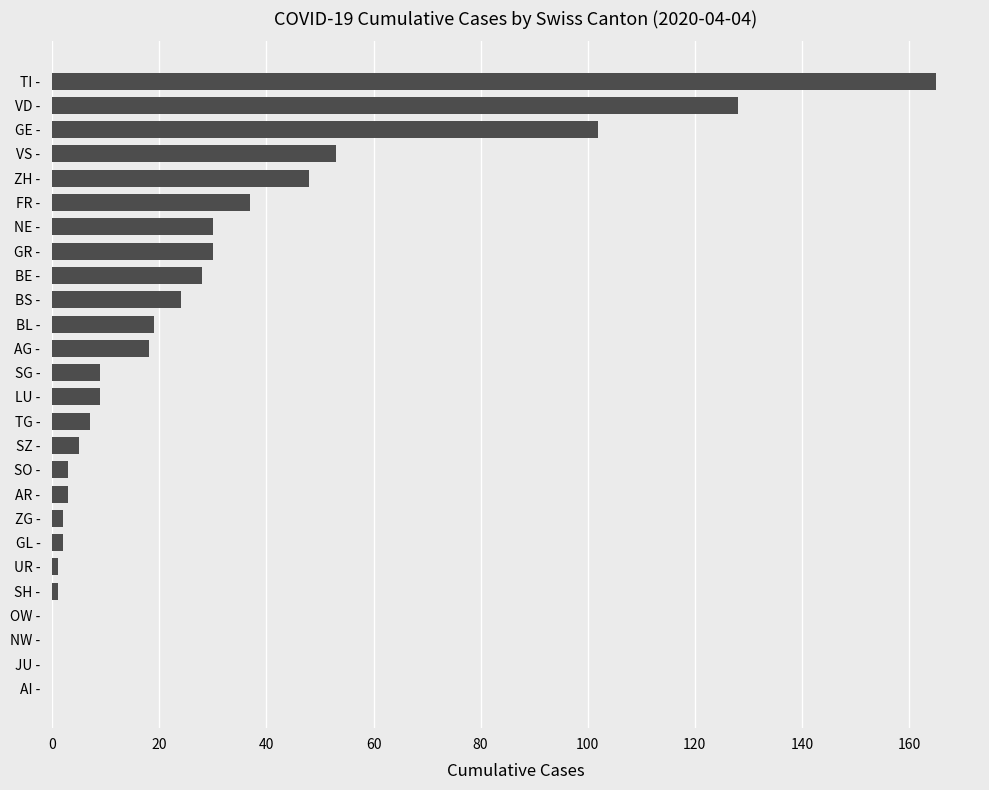

At which label is the value closest to 82?

GE -